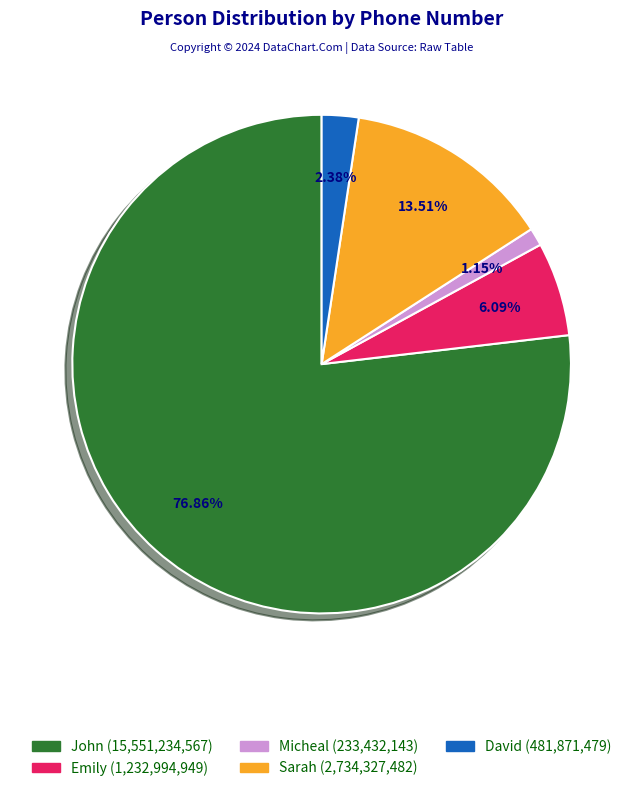

To the nearest percent, what is the difference between the largest and smallest slice percentages?

76%